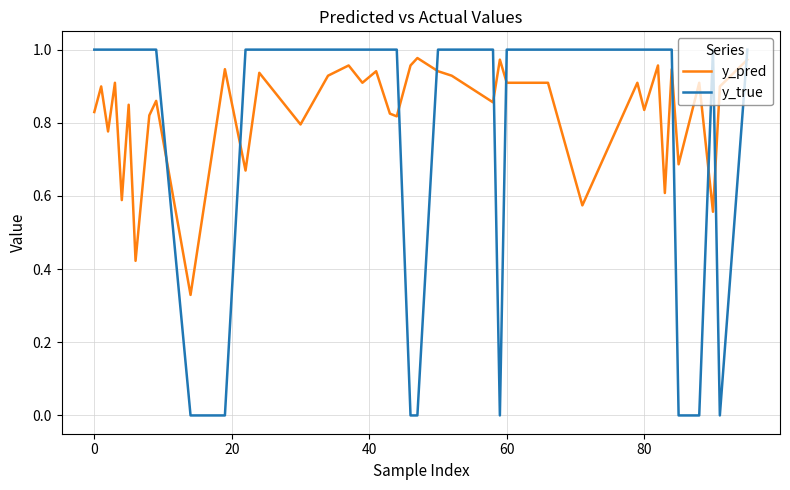

True or false: y_pred and y_true cross at least once.

True